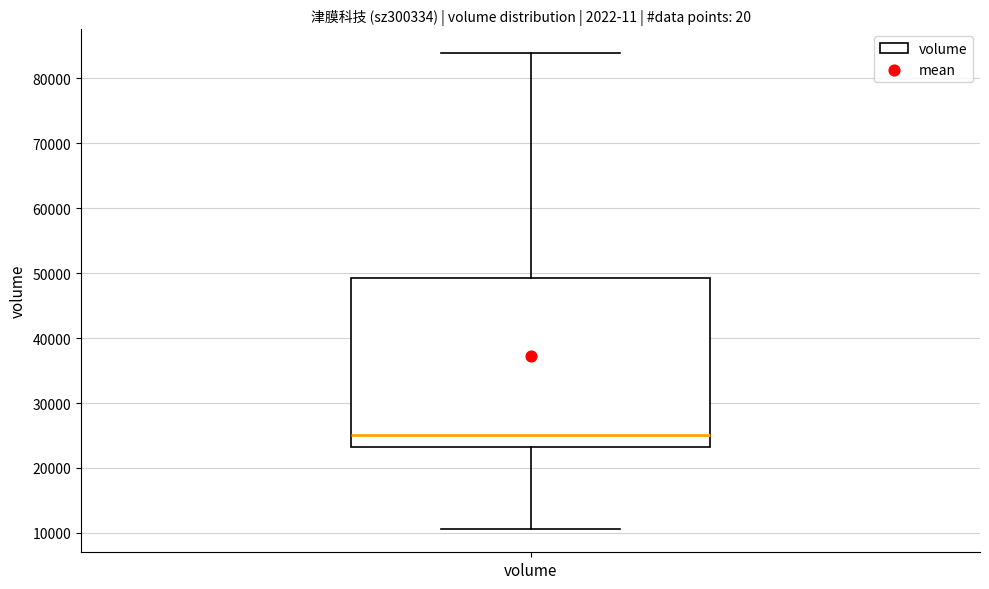

Transcribe this box plot: give where the median line is, the range the box spans, and where the two whiskers end, as read against the y-axis. The values are not printed on the chart, so give them approximately, as read against the axis.

median 25000, box 23000 to 49000, whiskers 11000 to 84000